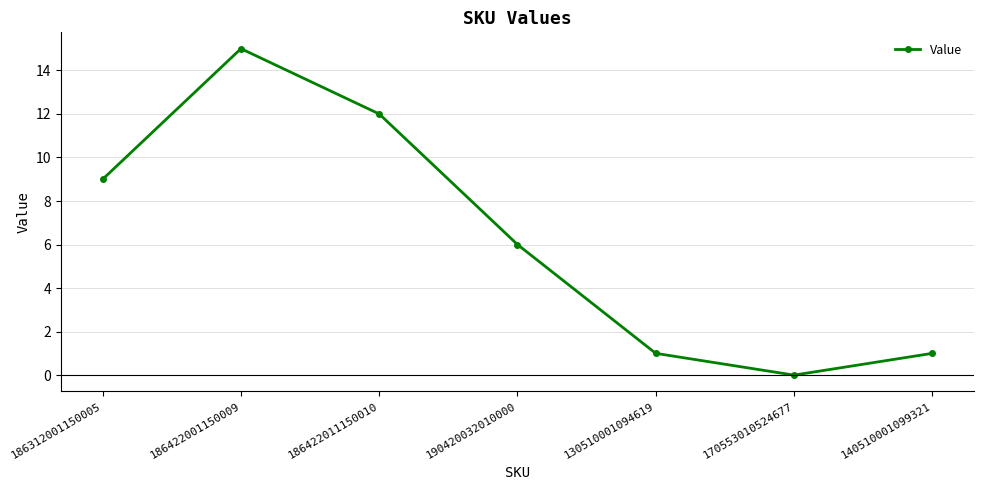

What is the greatest value displayed?

15